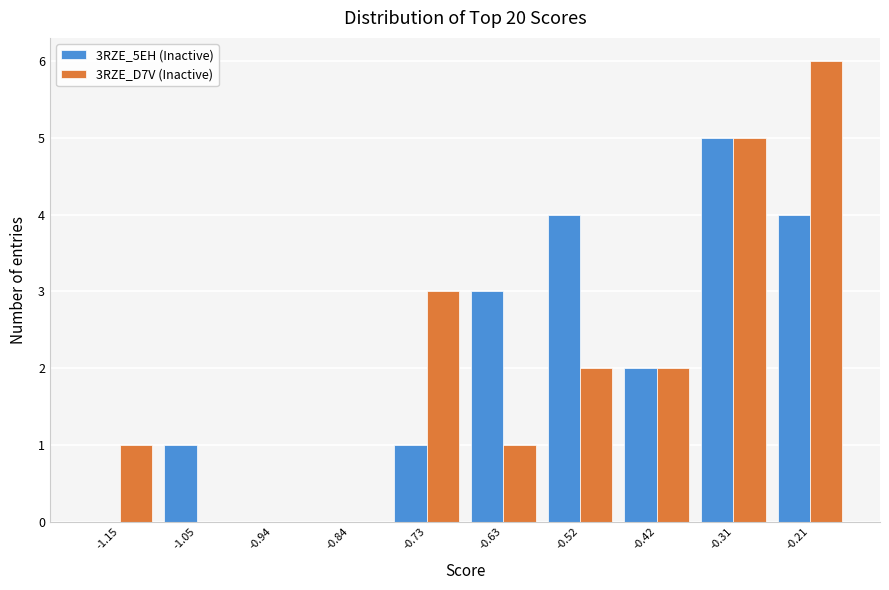

Reading left to right, list all the values displayed in this chart.

3RZE_5EH (Inactive): -1.15=0	-1.05=1	-0.94=0	-0.84=0	-0.73=1	-0.63=3	-0.52=4	-0.42=2	-0.31=5	-0.21=4
3RZE_D7V (Inactive): -1.15=1	-1.05=0	-0.94=0	-0.84=0	-0.73=3	-0.63=1	-0.52=2	-0.42=2	-0.31=5	-0.21=6